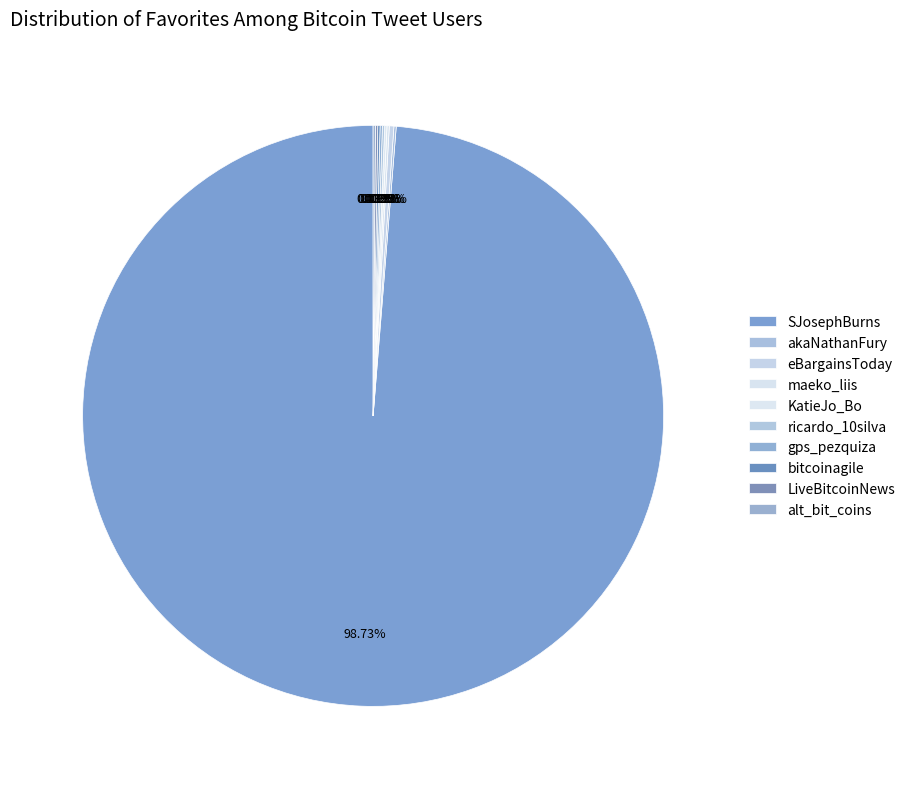

Which slice is the largest?

SJosephBurns